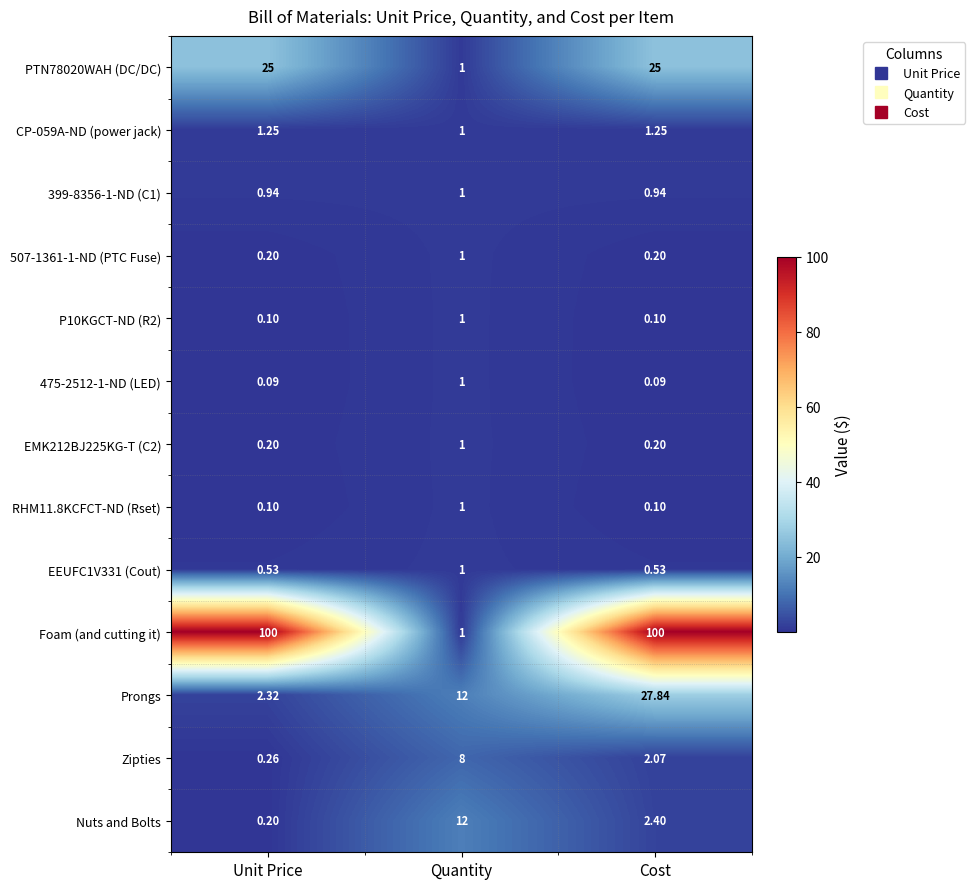

Between Unit Price and Quantity, which series saw the biggest shift?

Foam (and cutting it)